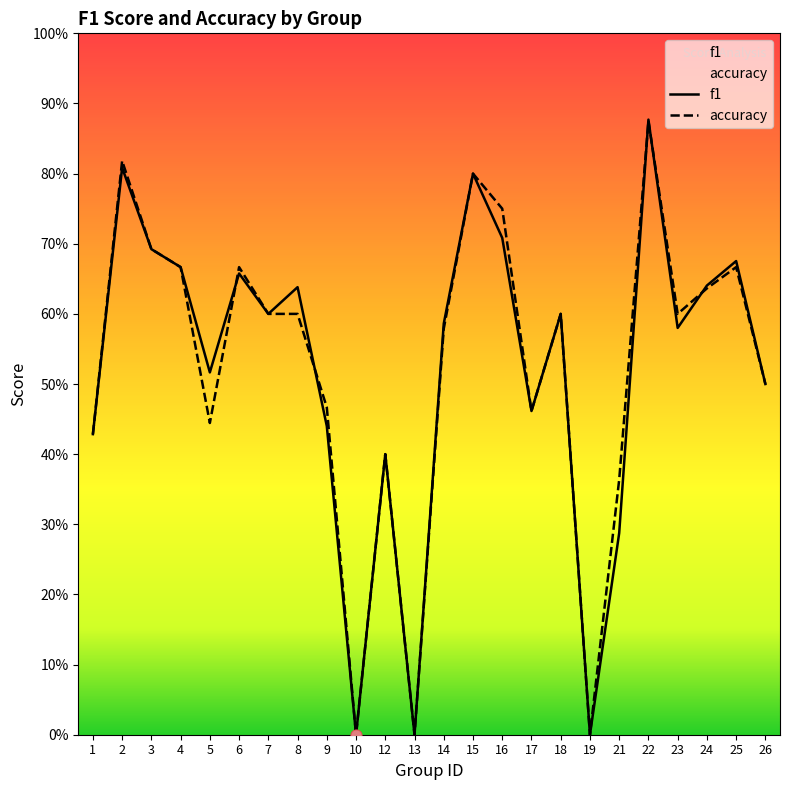

Is the value of f1 at 7 greater than the value of accuracy at 10?

Yes